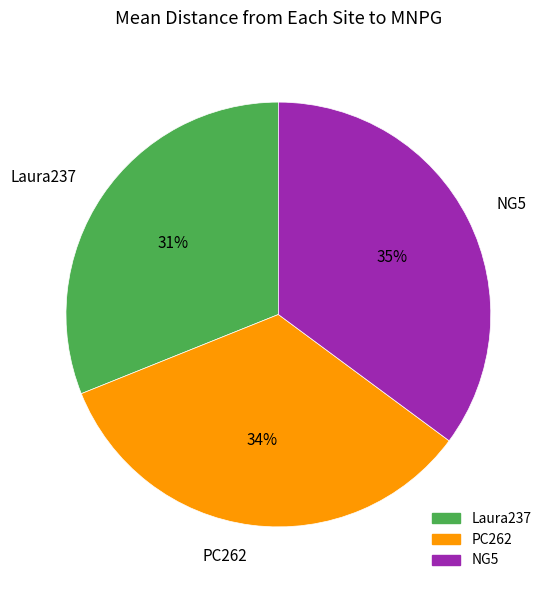

Does any single category account for the majority?

No